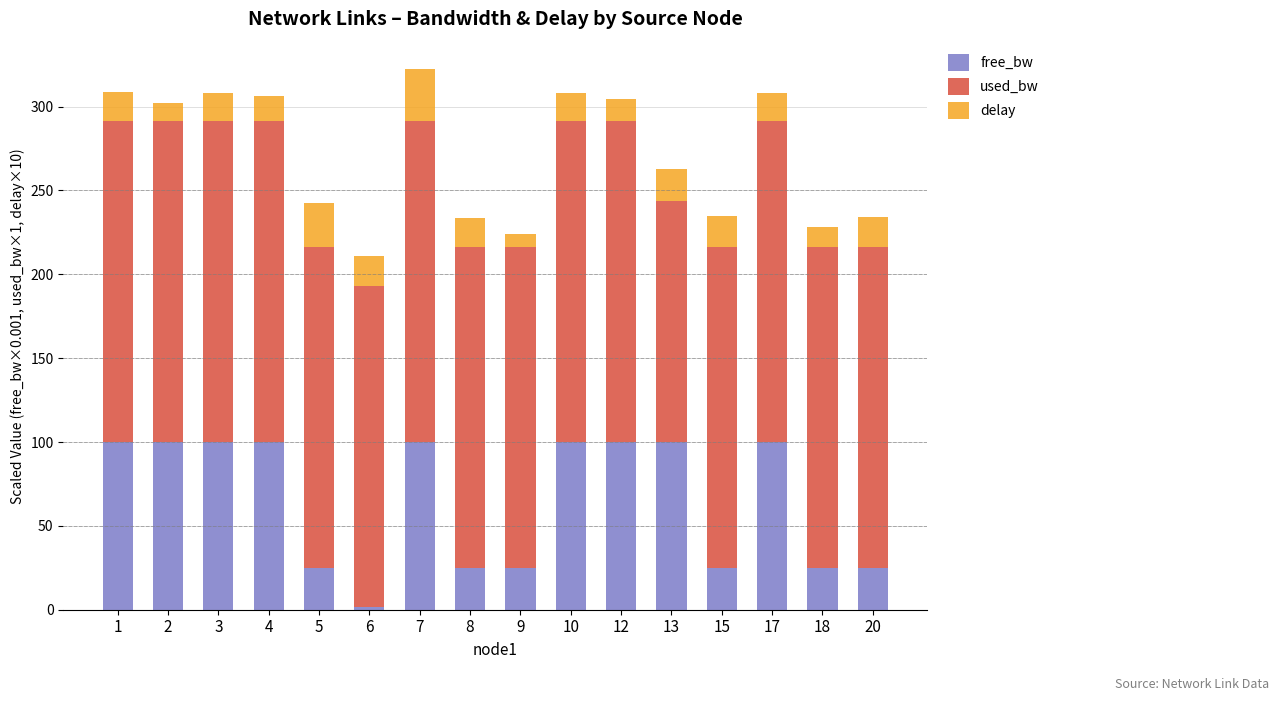

The value of free_bw at 2 is 100.0. True or false?

True